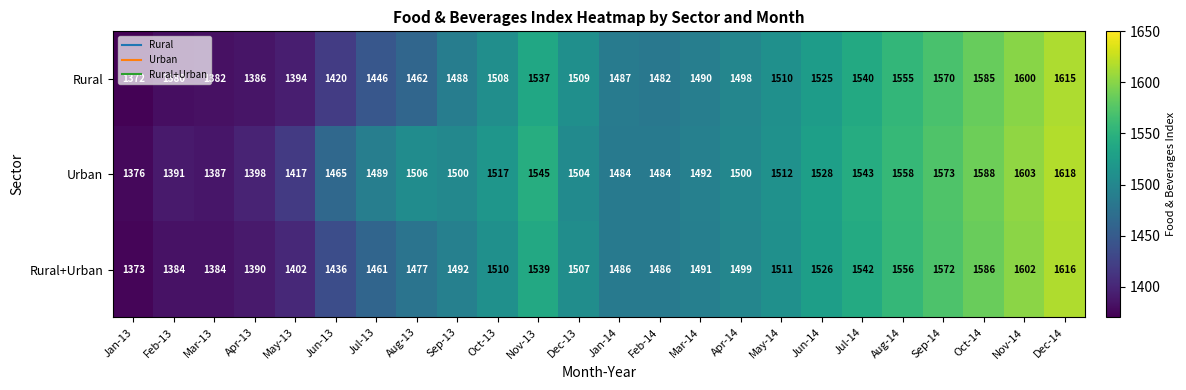

What is the minimum value shown in the chart?

1372